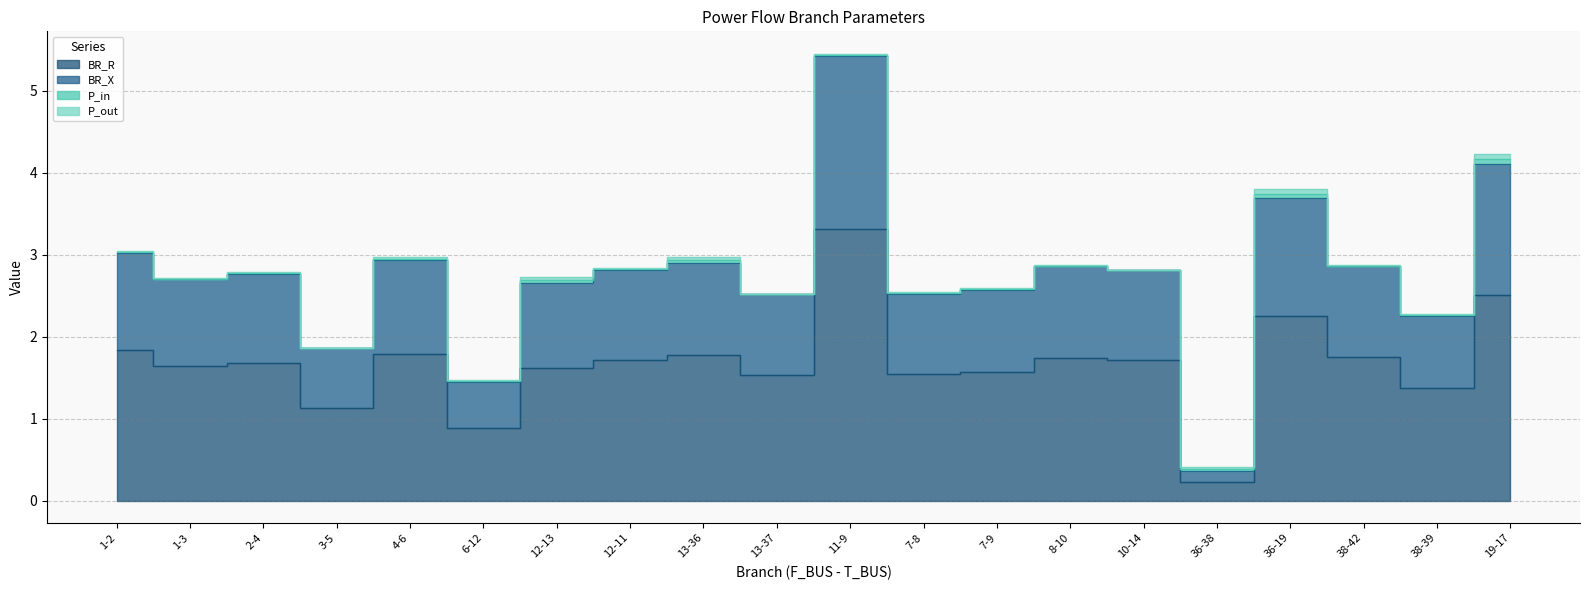

What is the average value of the BR_R series?

1.7